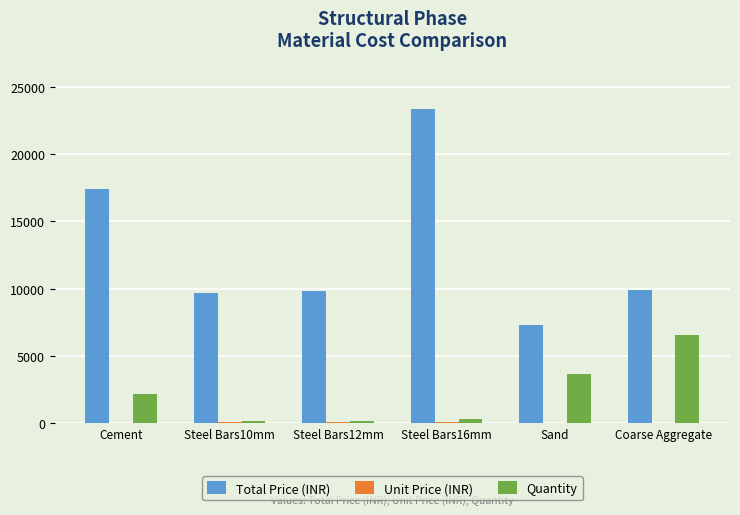

Which series has the largest total across all categories?

Total Price (INR)